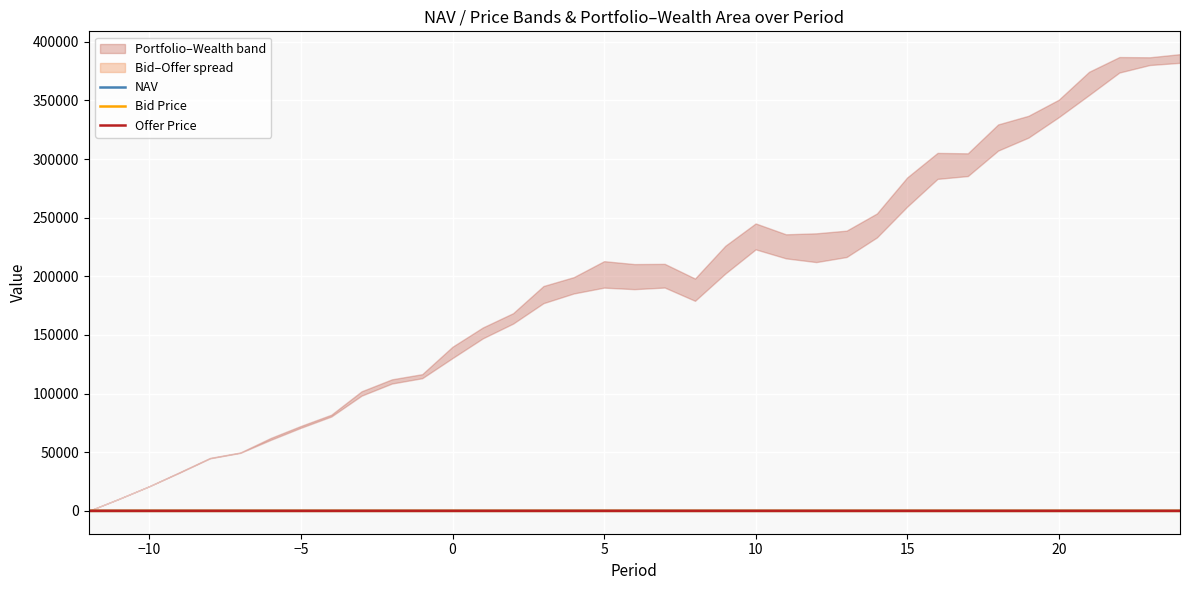

What is the spread (max minus min) of values at 15?

0.1